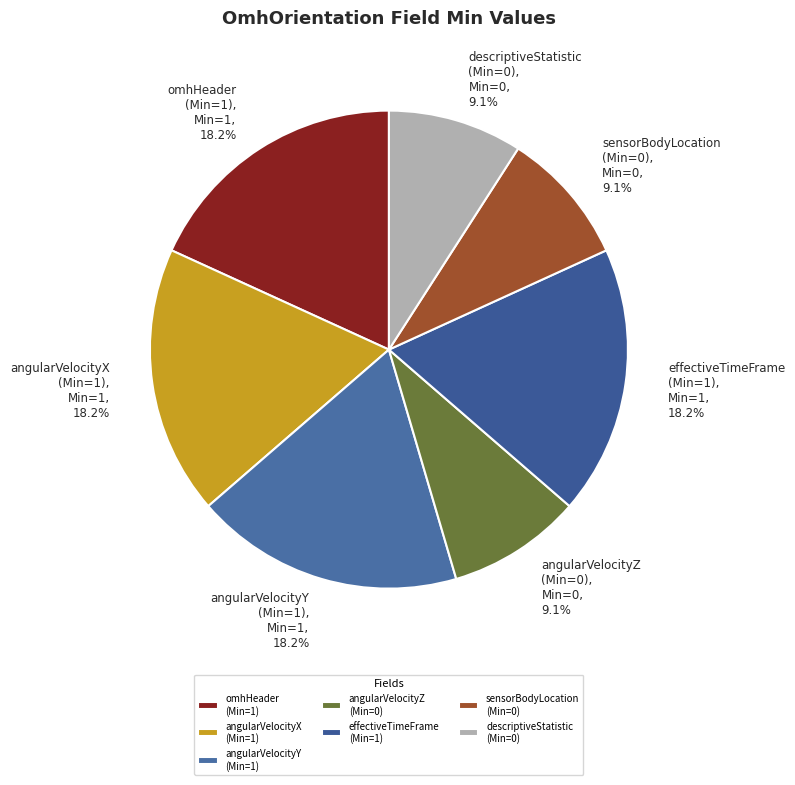

Does any single category account for the majority?

No